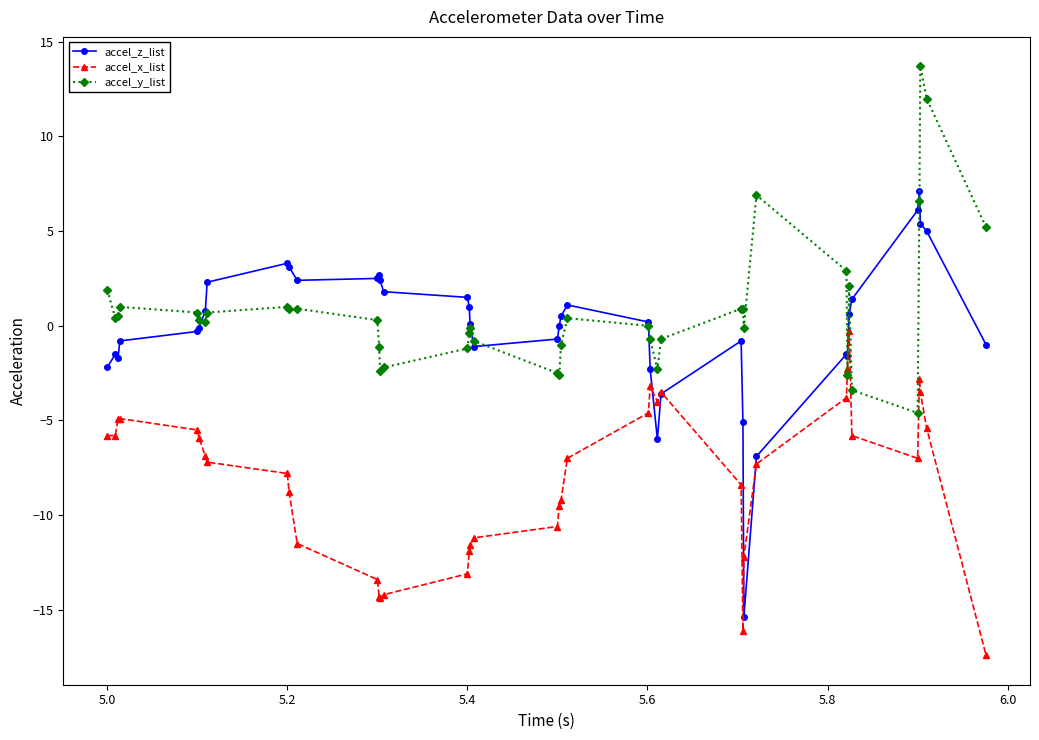

What is the lowest value of the accel_x_list series?

-17.4